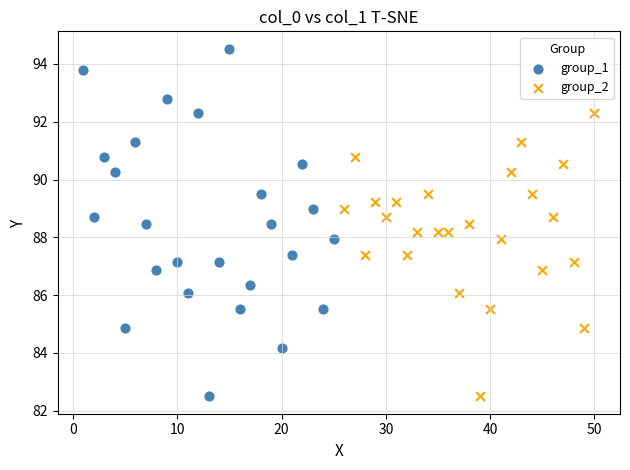

Which series reaches the maximum Y coordinate?

group_1